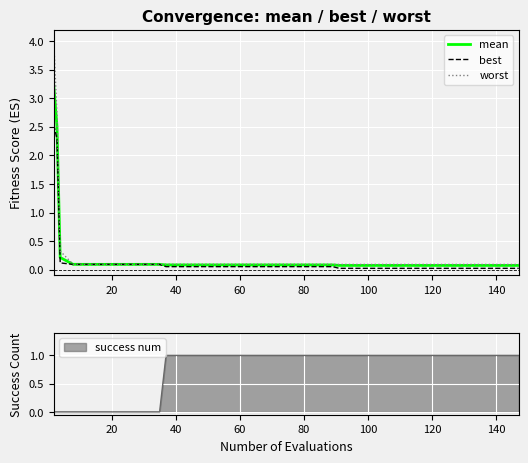

What is the highest value of the worst series?

4.0